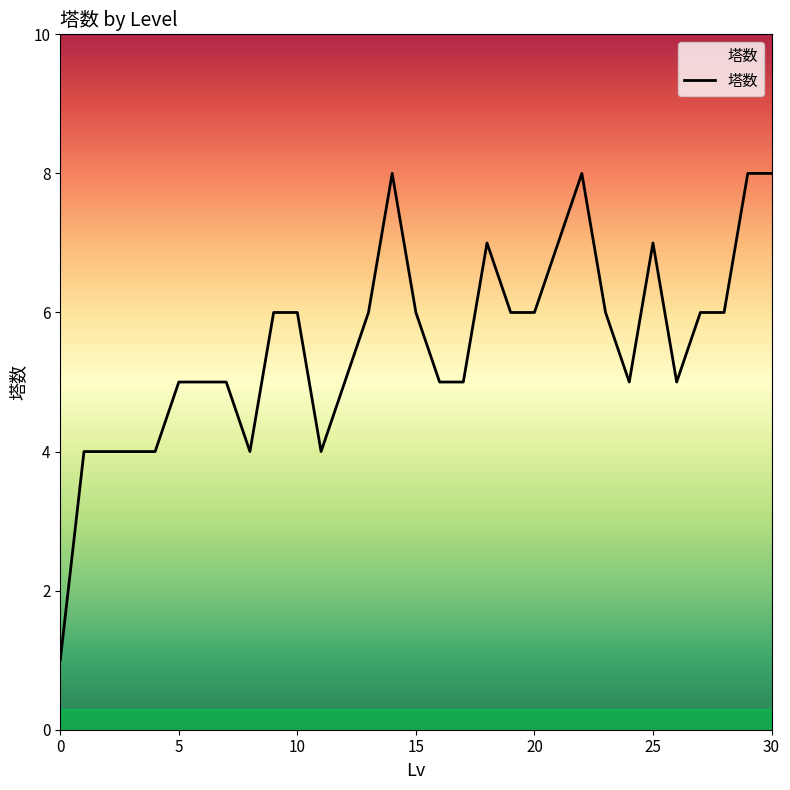

Reading left to right, list all the values displayed in this chart.

1	4	4	4	4	5	5	5	4	6	6	4	5	6	8	6	5	5	7	6	6	7	8	6	5	7	5	6	6	8	8